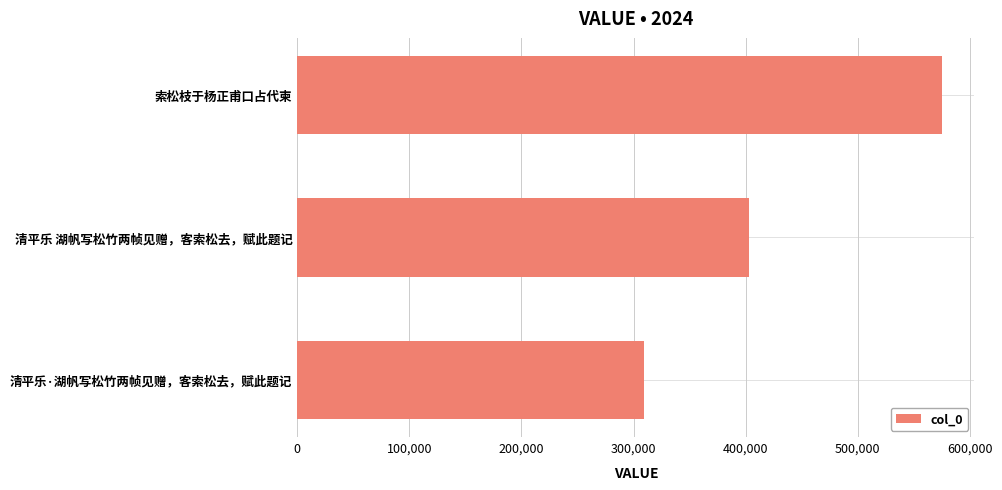

How many series are shown in this chart?

1